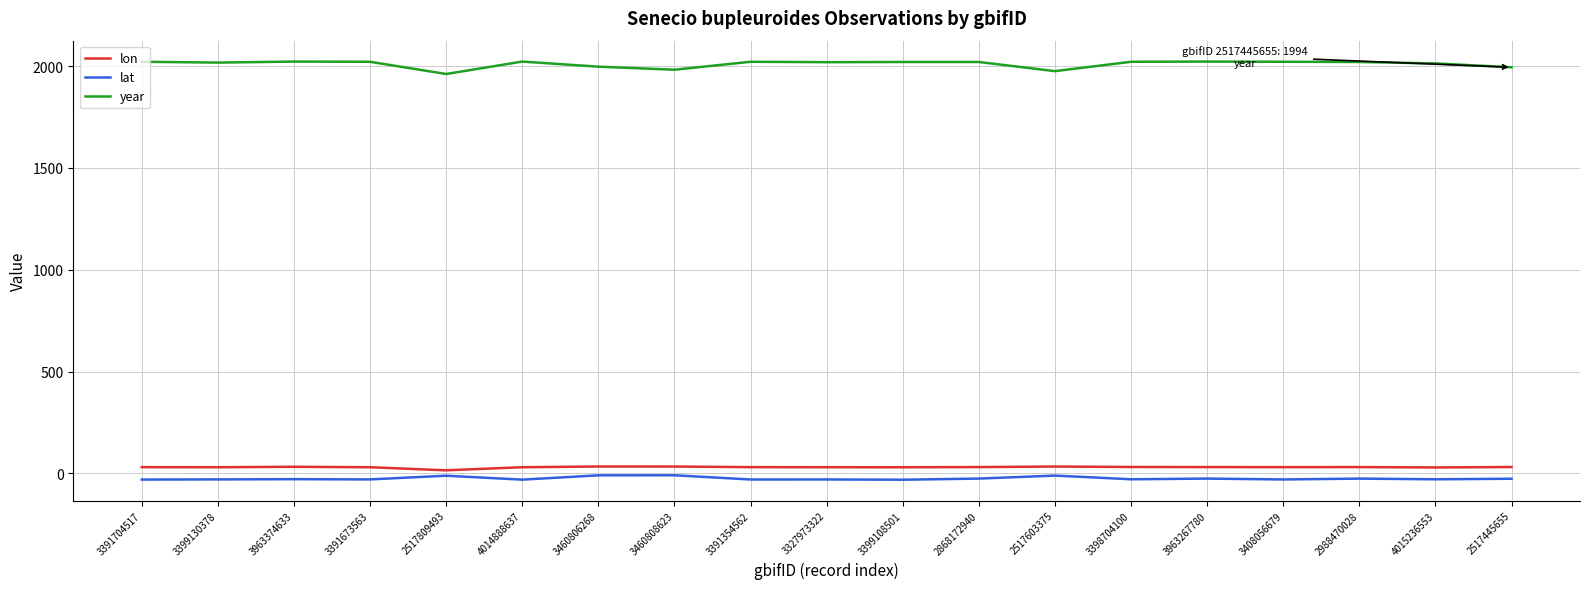

True or false: lon has more than 1 points higher than both neighbors.

True